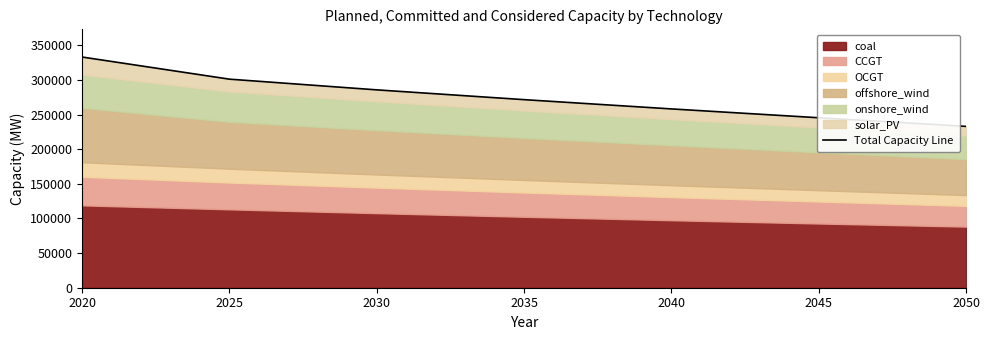

Is it true that the value at 2045 is 245488.6?

True